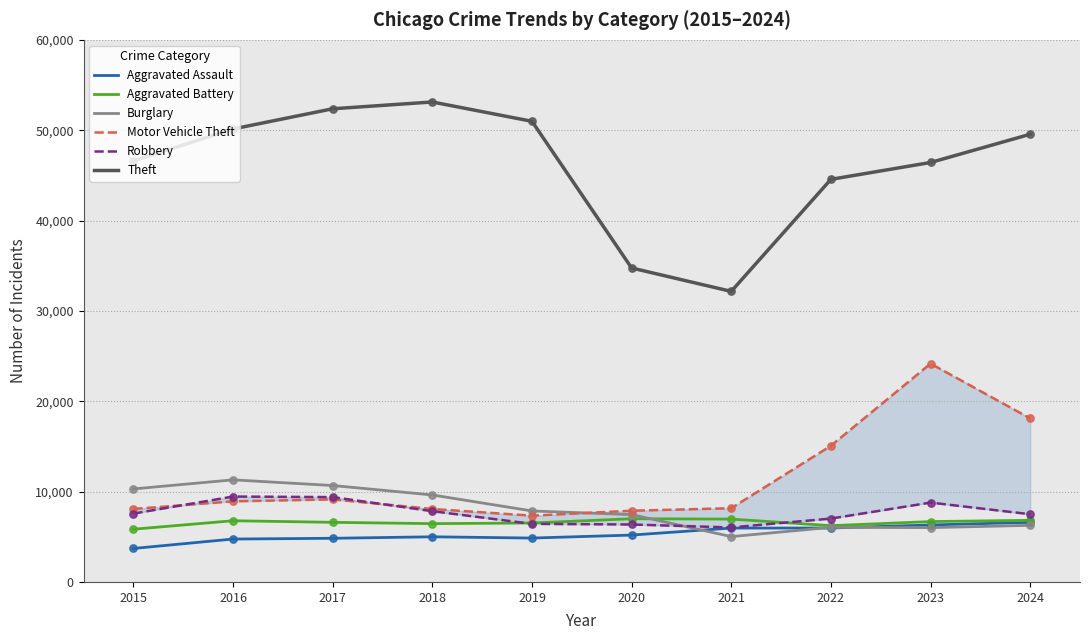

Which series contains the lowest Y value?

Aggravated Assault